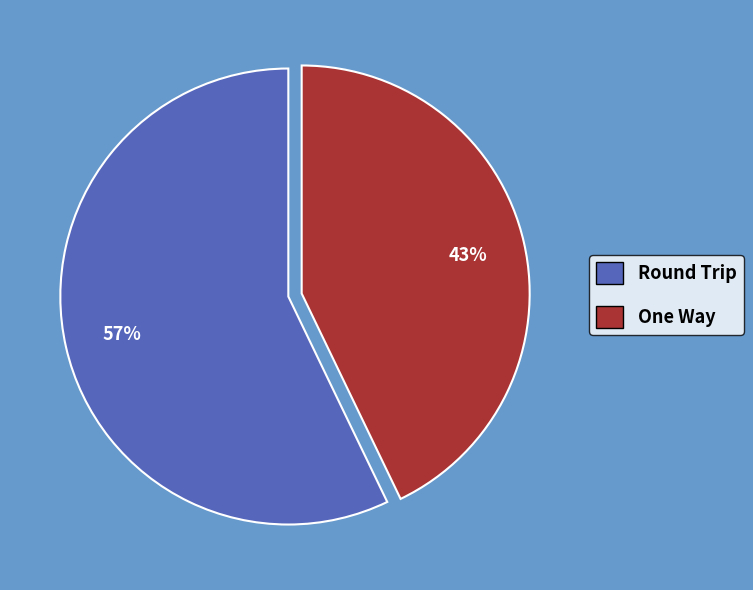

Between One Way and Round Trip, which is larger?

Round Trip